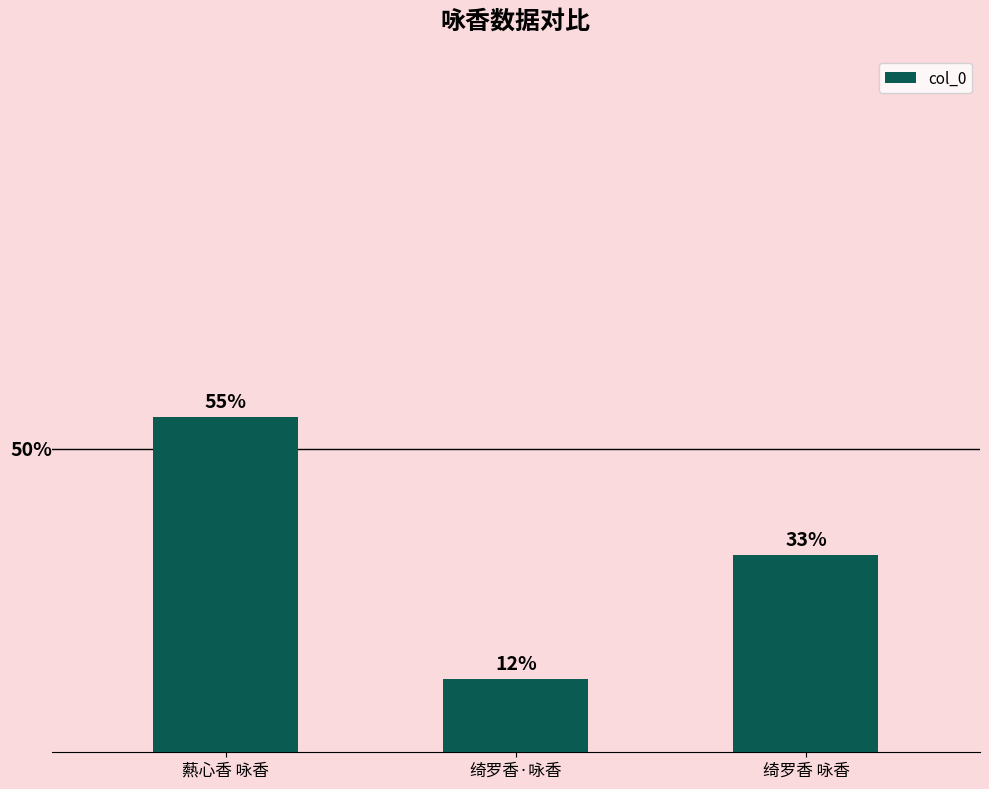

What position from the right is 绮罗香·咏香?

2